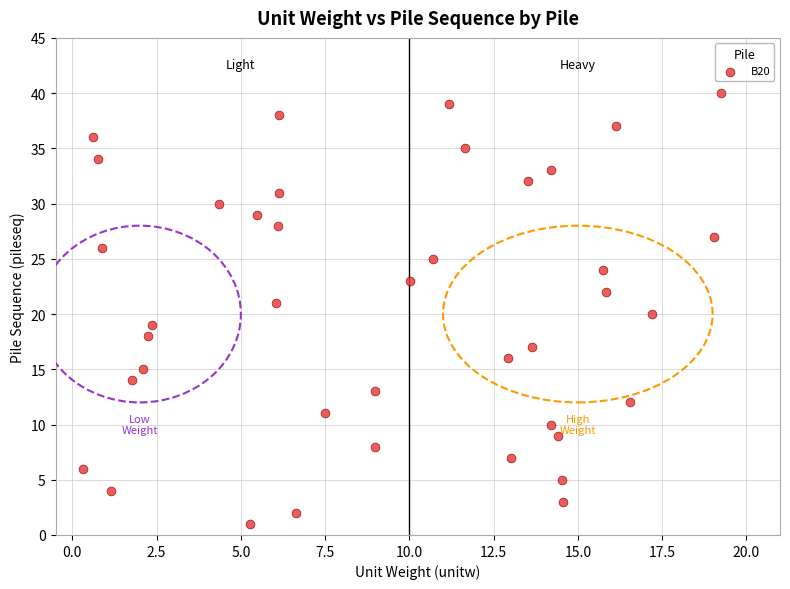

What is the range of Y values (max minus min)?

39